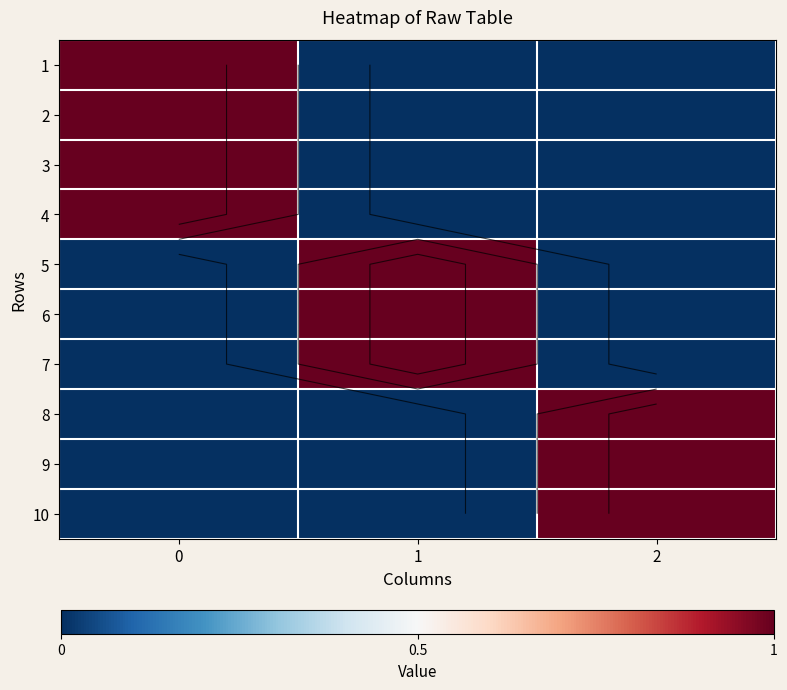

How many positive values does the 4 series have?

1